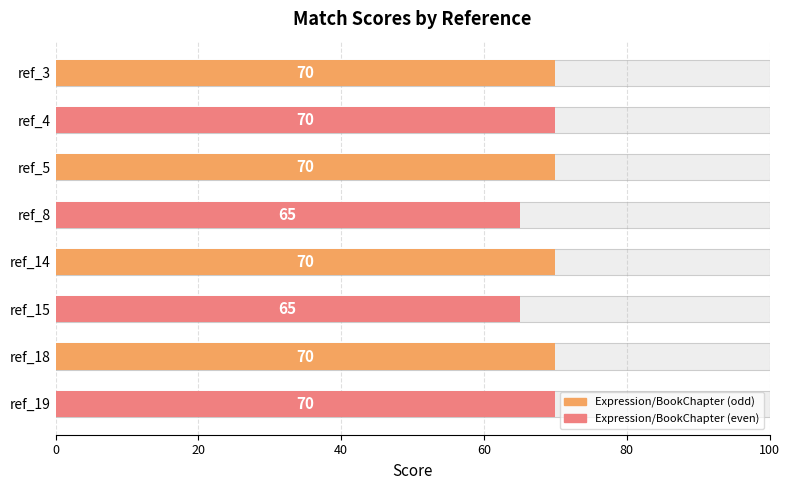

What is the ratio of the value at ref_8 to the value at ref_5?

0.9